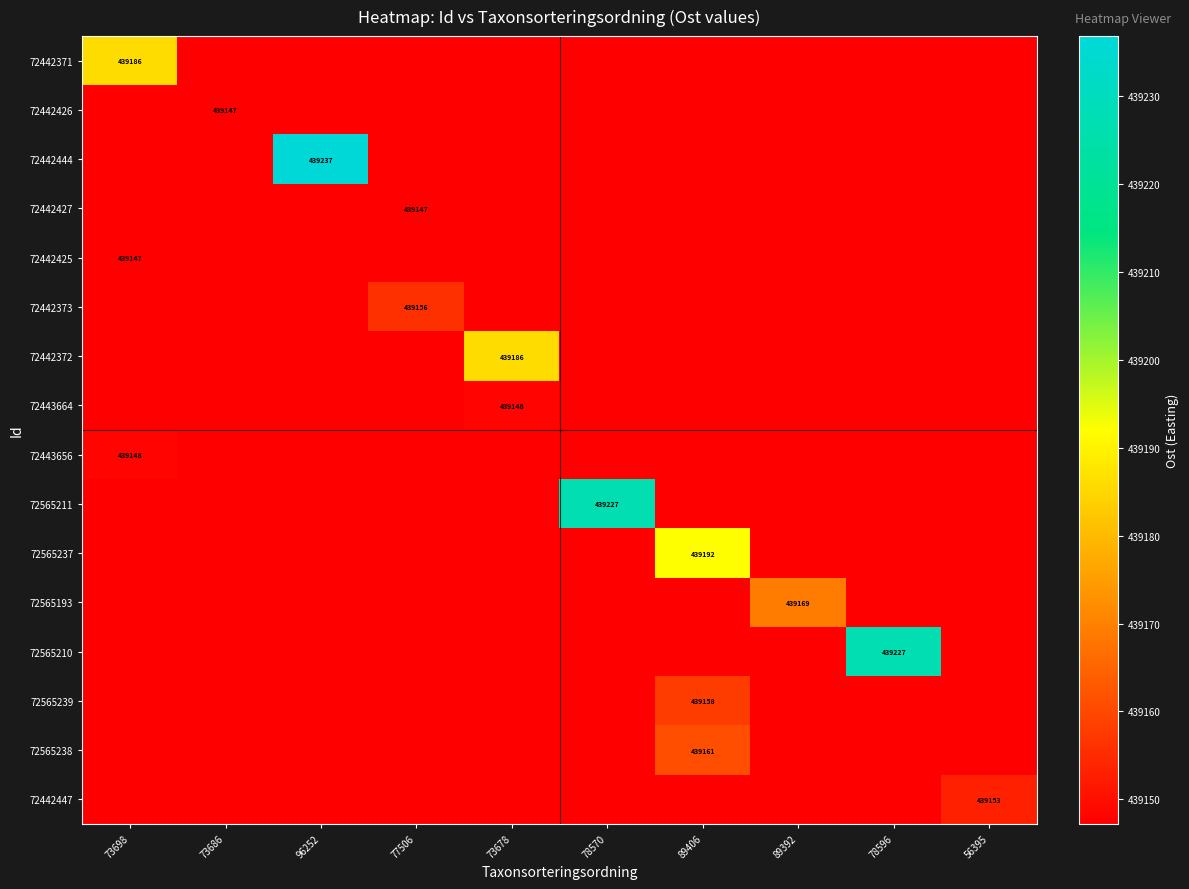

How many categories are shown in the chart?

10